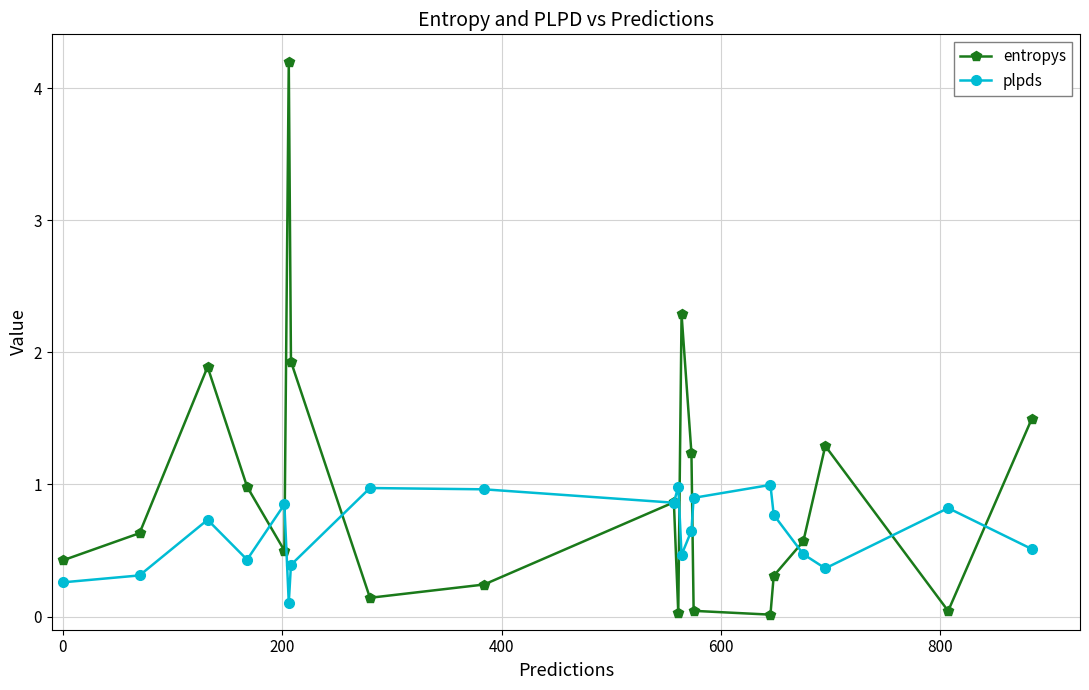

How many interior local peaks does the entropys series have?

5